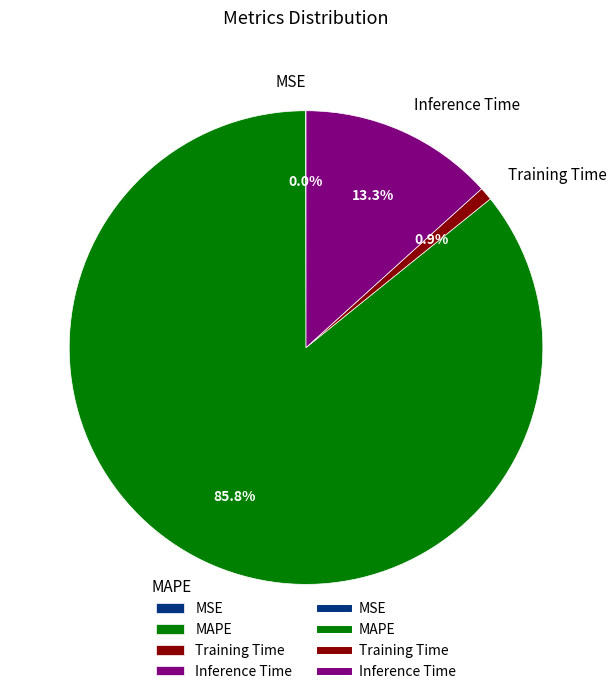

What is the total percentage of Training Time and Inference Time?

14.2%